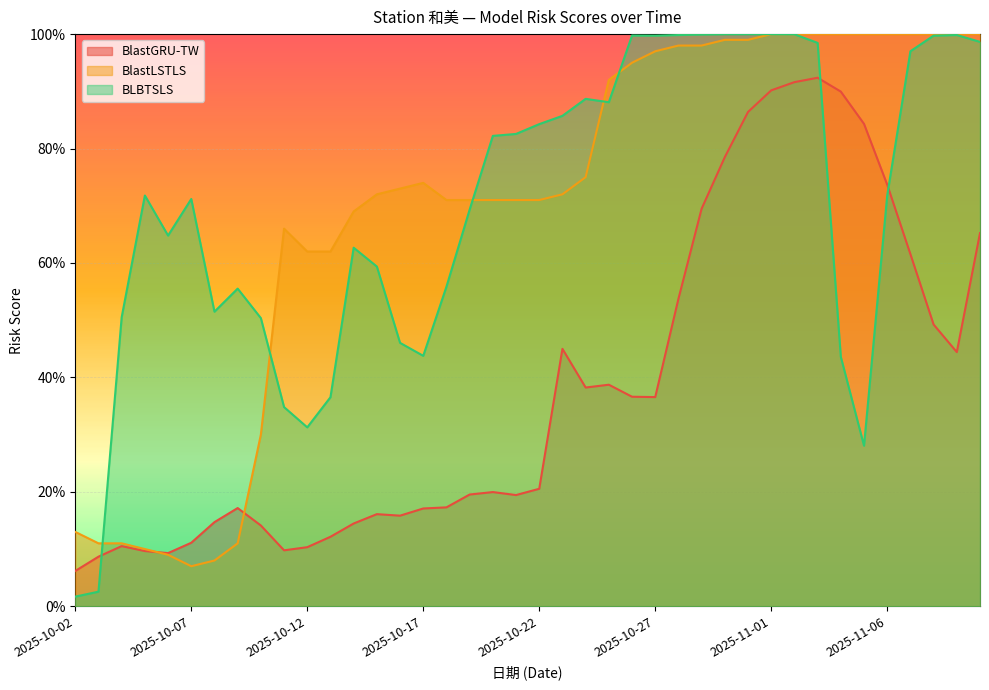

What are all the series names shown in the legend?

BlastGRU-TW, BlastLSTLS, BLBTSLS